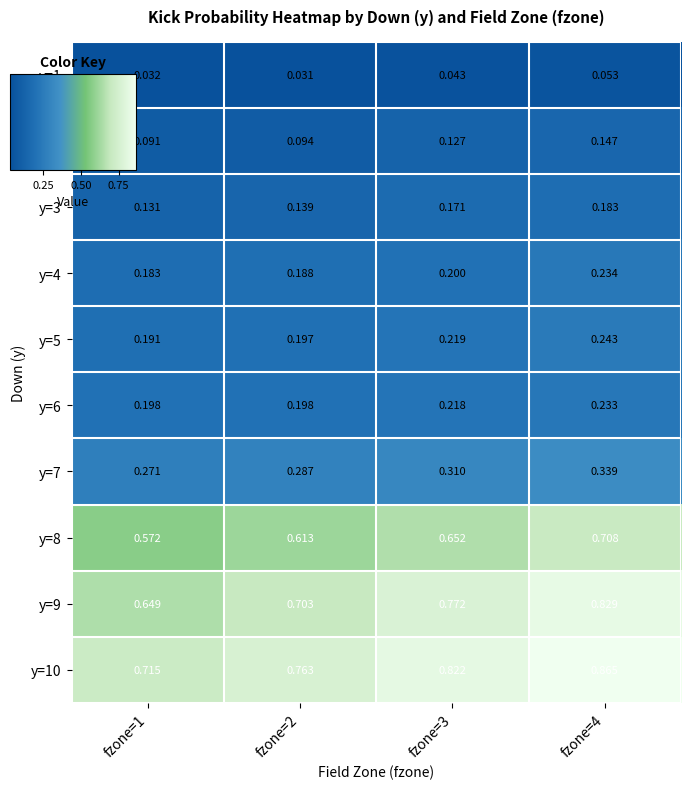

Is the value of y=1 at fzone=1 greater than the value of y=9 at fzone=1?

No